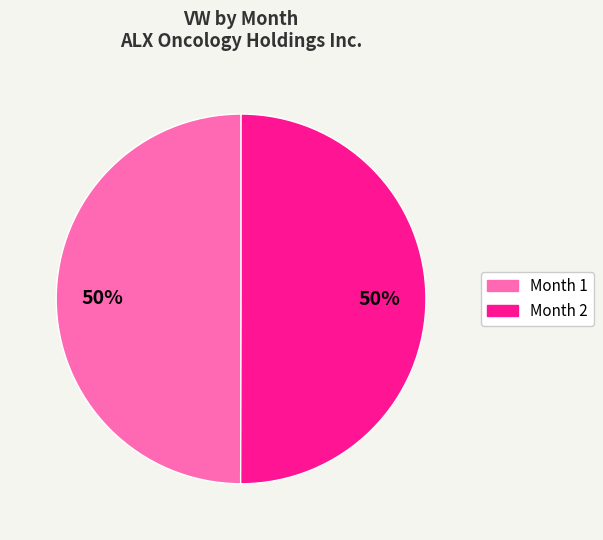

Count the number of slices in the pie.

2